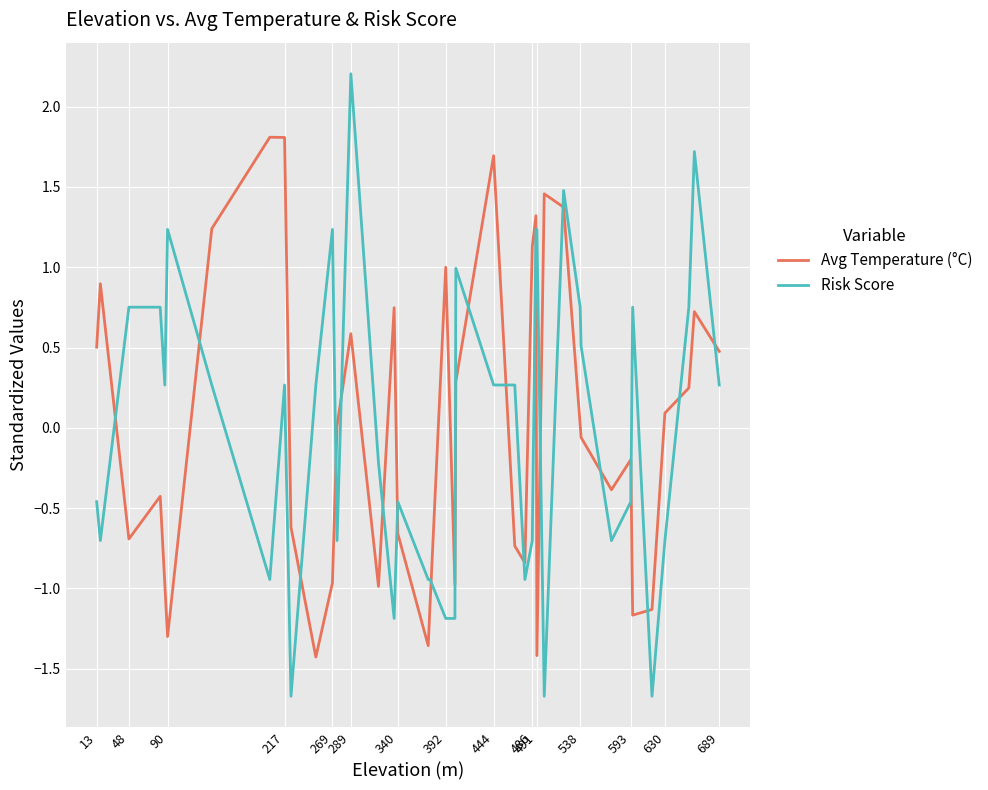

After their last crossing, which series has the higher values: Risk Score or Avg Temperature (°C)?

Avg Temperature (°C)